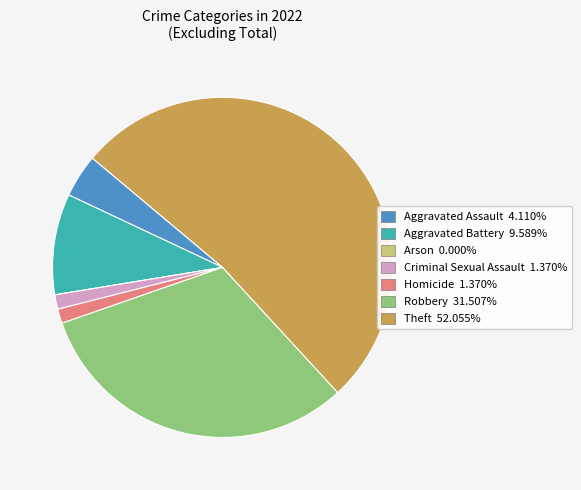

What is the largest slice in the pie chart?

Theft